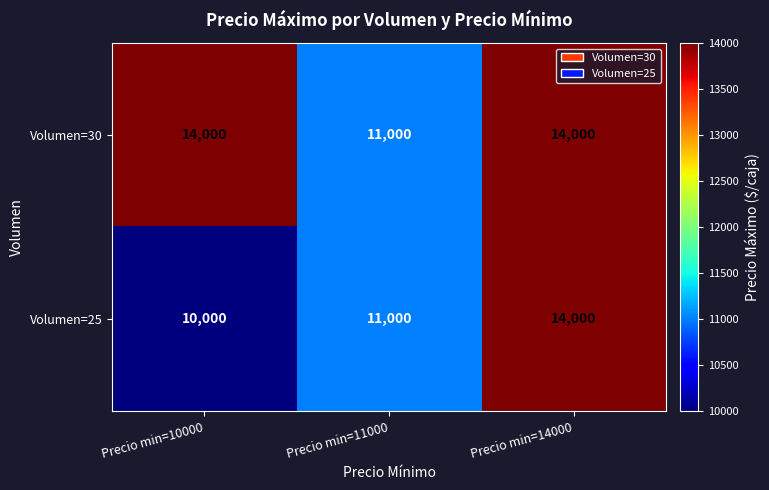

How many distinct data groups are displayed?

2